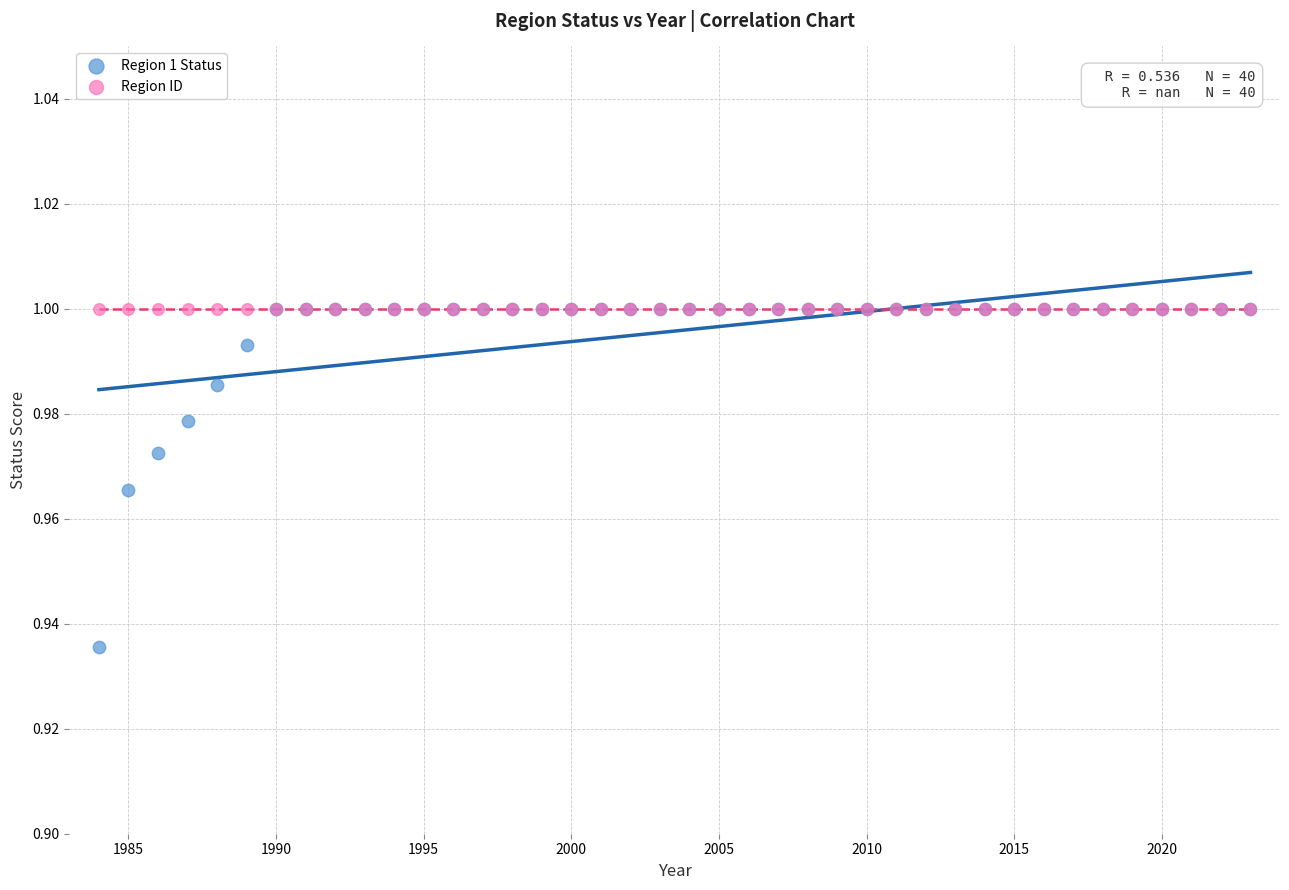

Which series reaches the minimum Y coordinate?

Region 1 Status